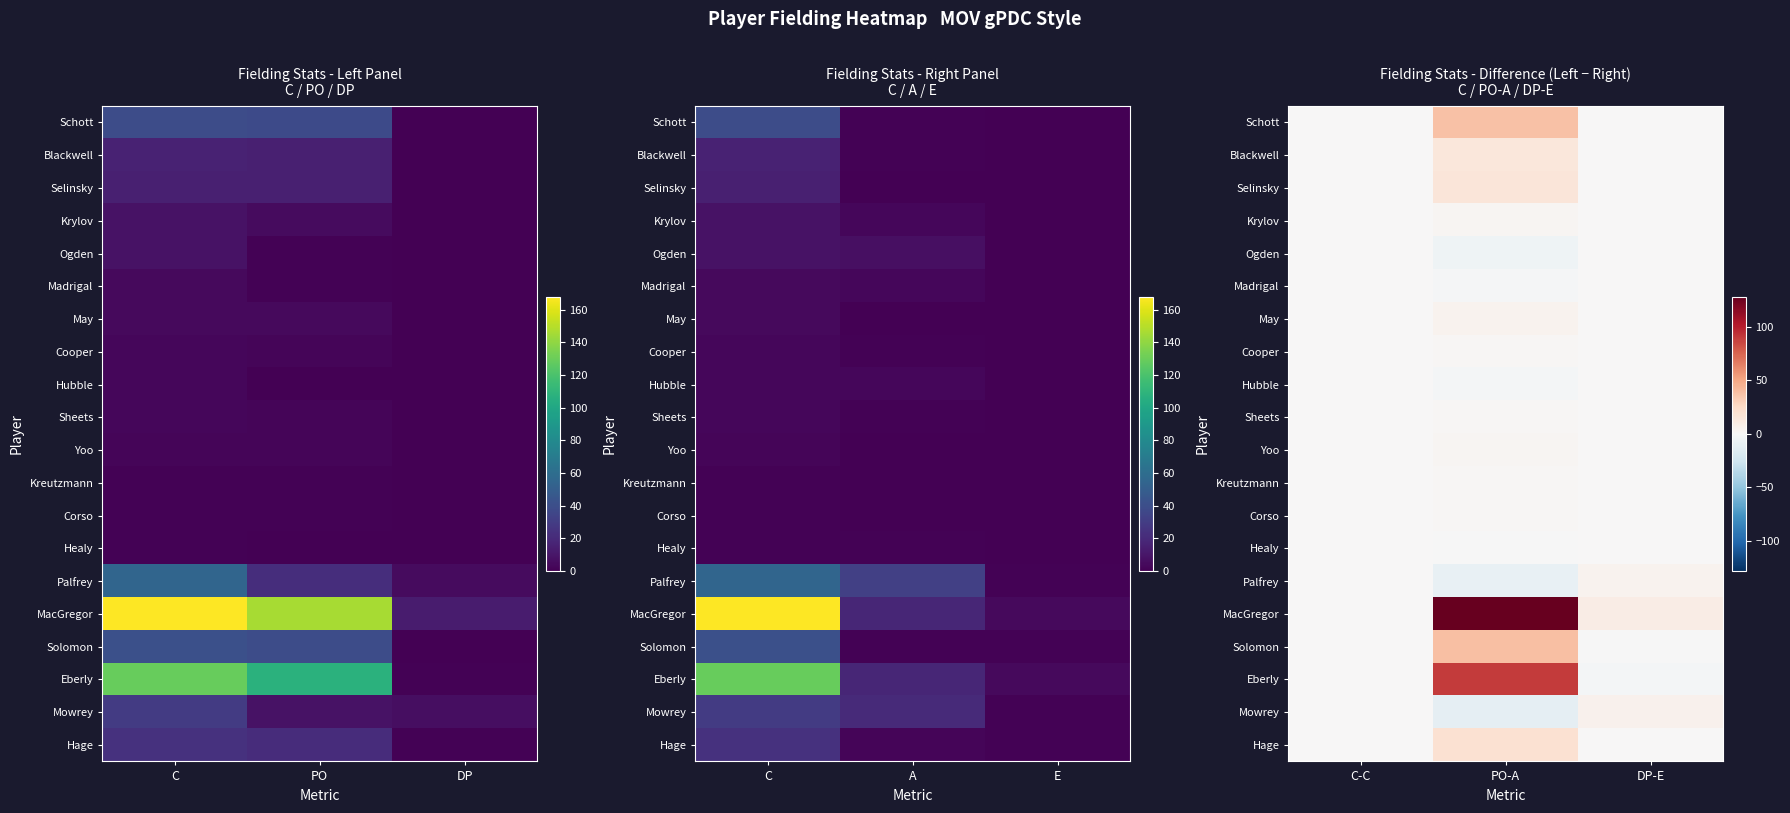

Which series has the largest total across all categories?

MacGregor